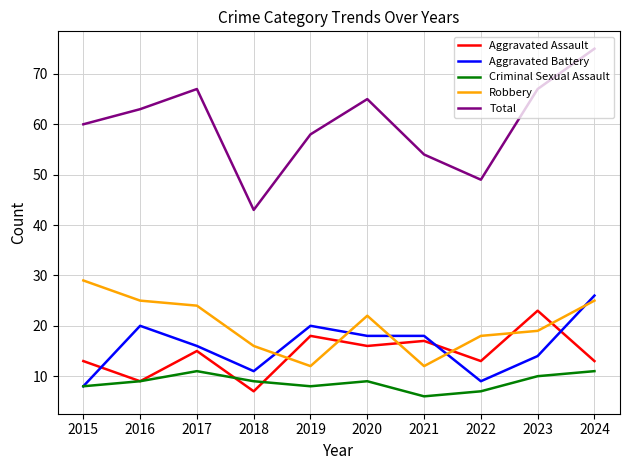

At how many categories does at least one series exceed 35?

10